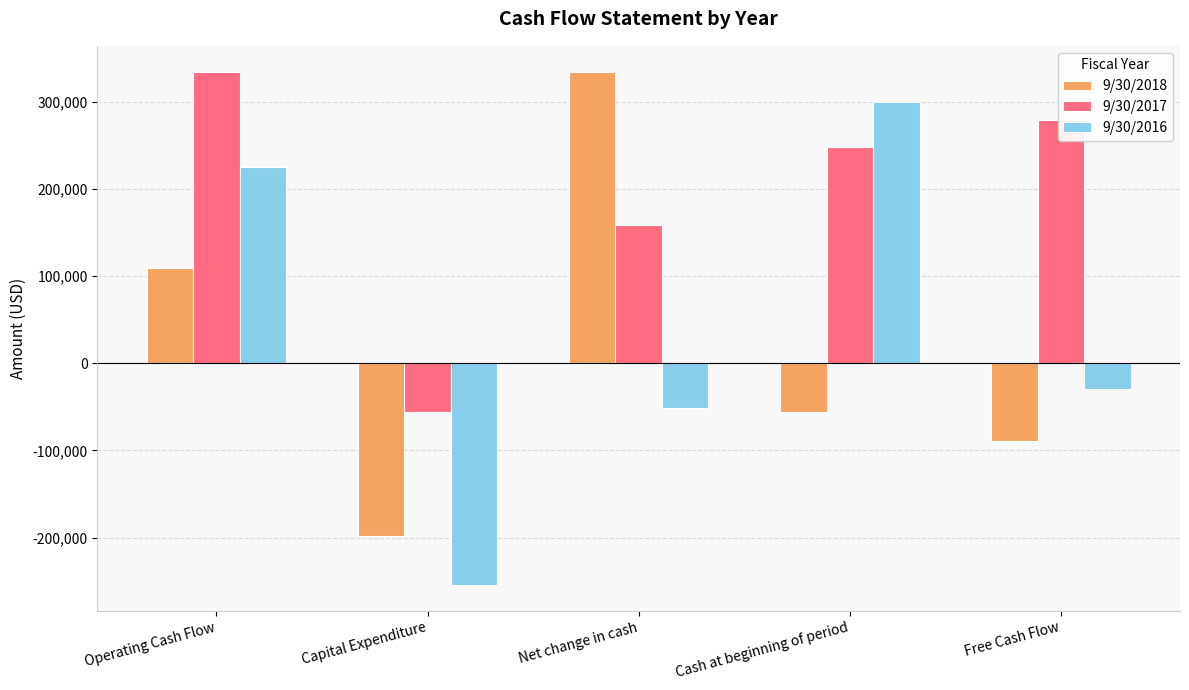

Is the value of 9/30/2017 at Operating Cash Flow greater than the value of 9/30/2016 at Free Cash Flow?

Yes